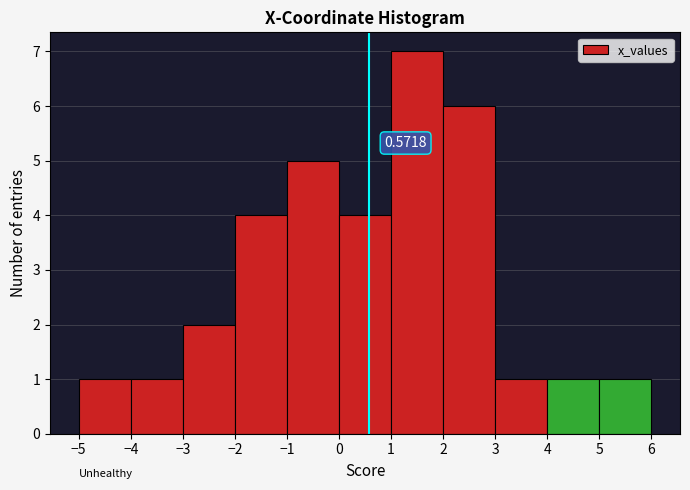

Which range on the x-axis has the tallest bar?

1 to 2